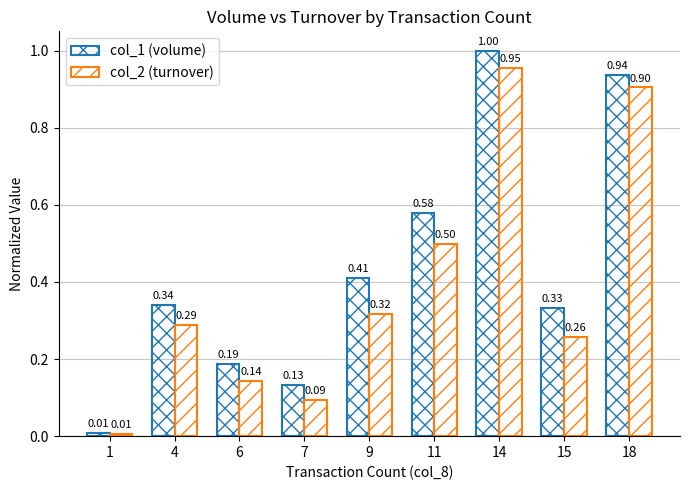

What is the sum of all col_1 (volume) values?

3.9